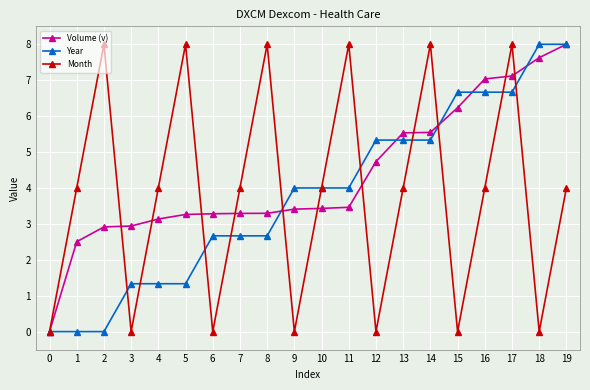

What is the value of the Volume (v) point at the 4th from the left?

2.9